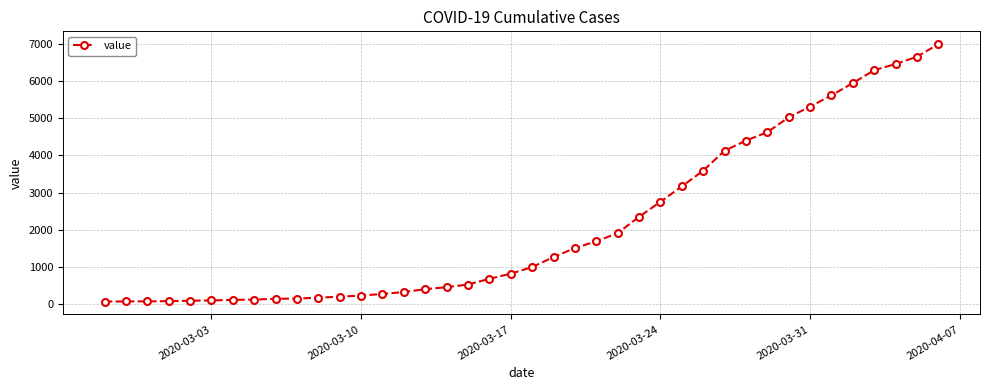

Is this an area chart (filled region under the line)?

No